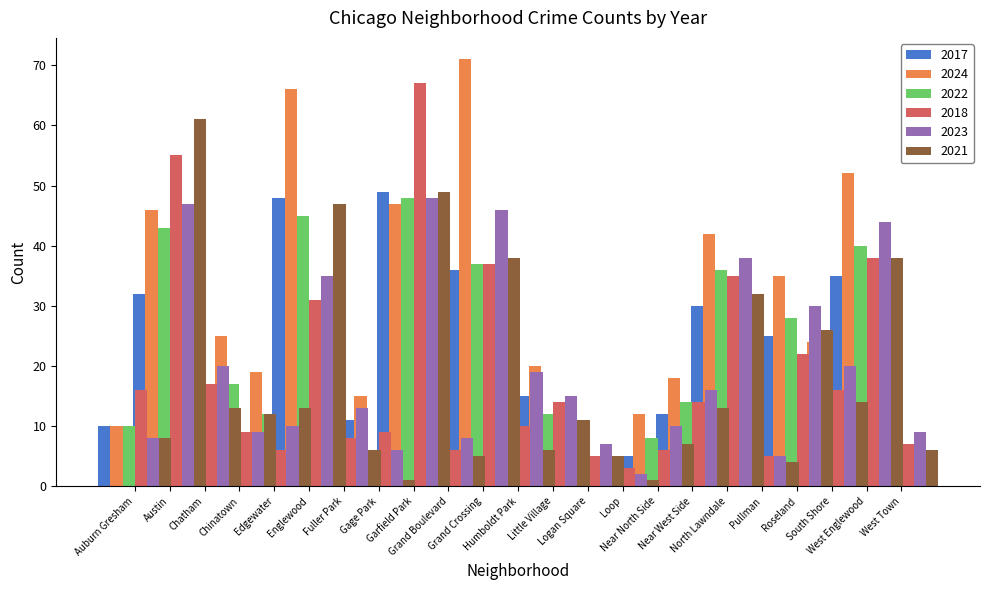

How many data points in 2023 are less than 15?

11